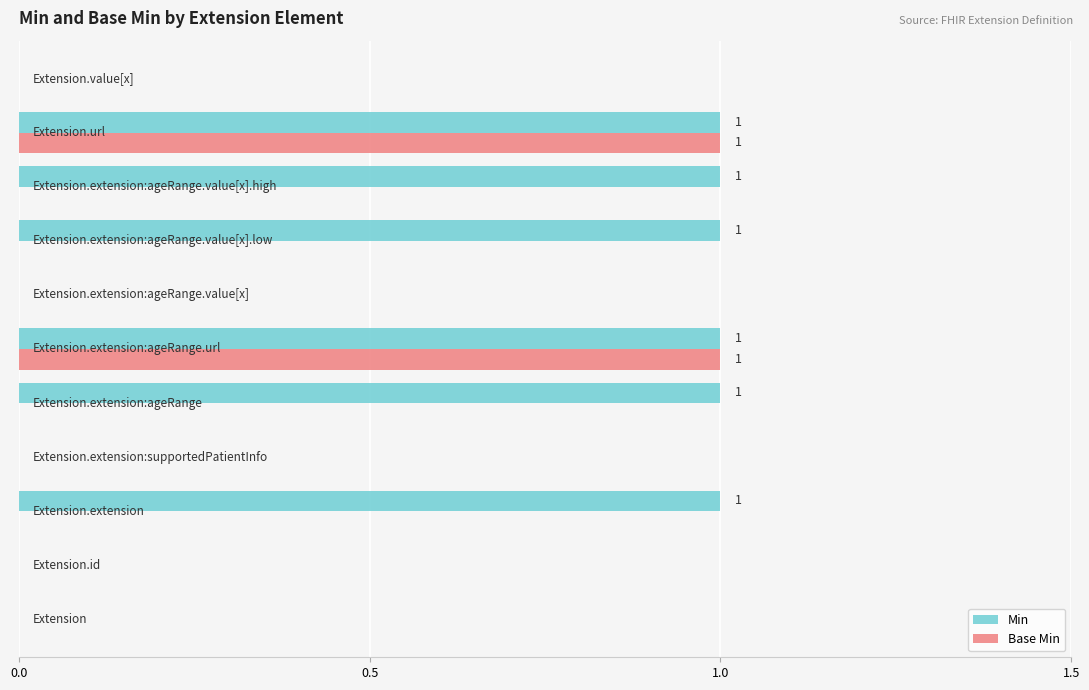

Which series has the largest total across all categories?

Min